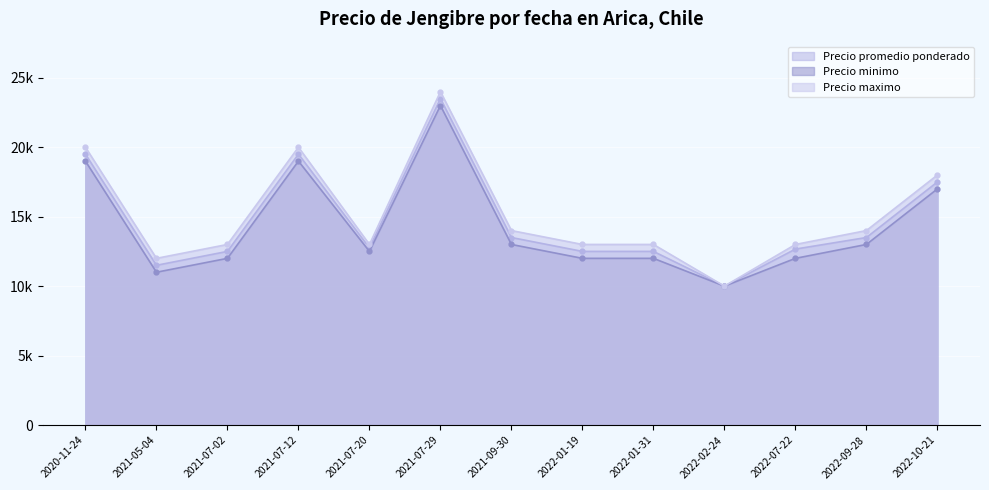

True or false: Precio promedio ponderado and Precio minimo intersect in this chart.

False